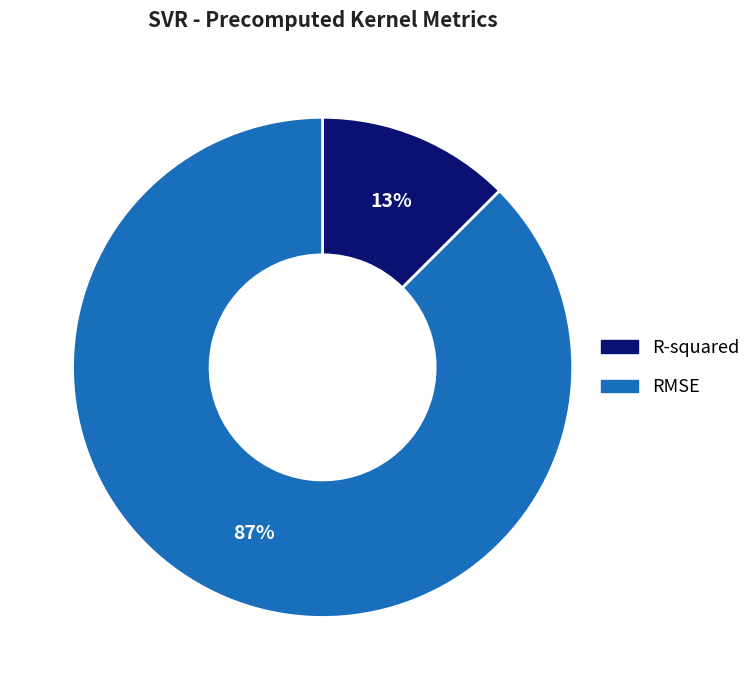

What is the smallest slice in the pie chart?

R-squared